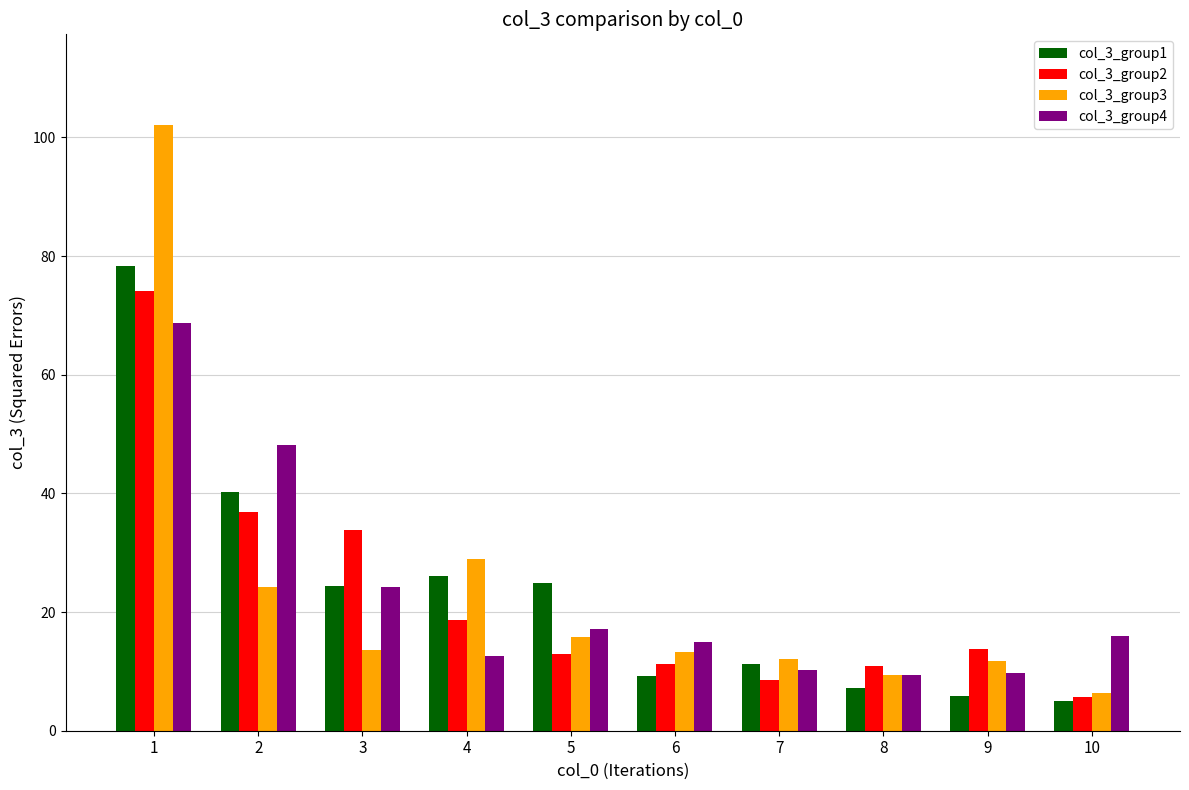

What is the total value across all series at 4?

86.3